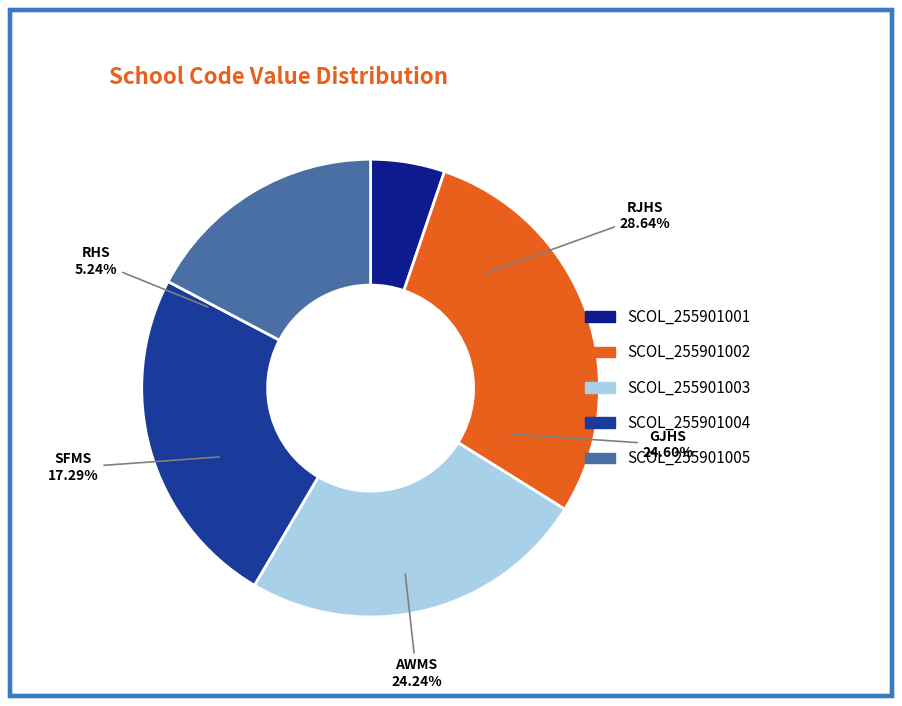

Does SCOL_255901003 represent more than half of the total?

No